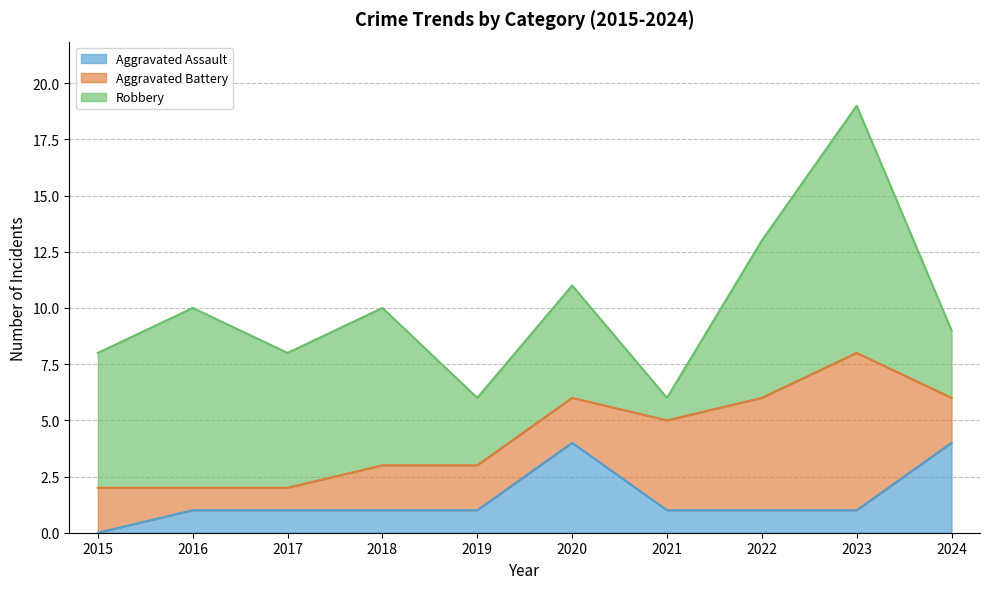

At which label is Aggravated Assault closest to 2?

2016